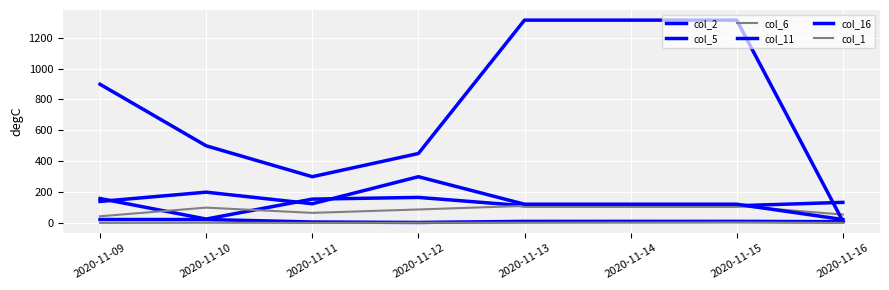

Does the chart have visible grid lines?

Yes